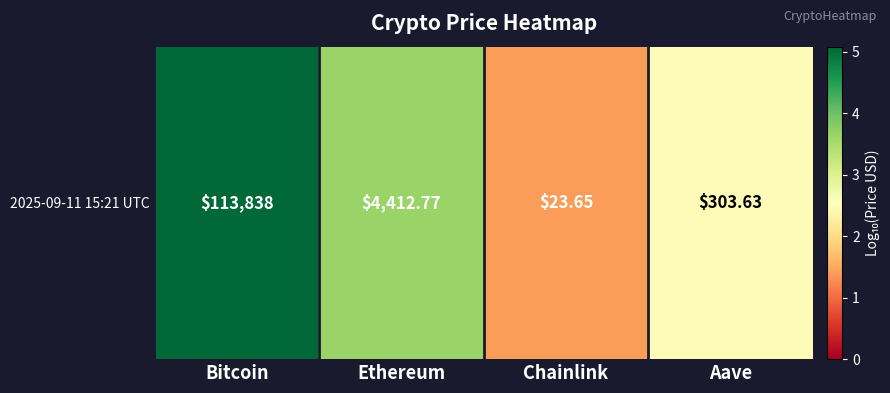

Approximately how many times larger is the value at Bitcoin compared to Ethereum?

1.4